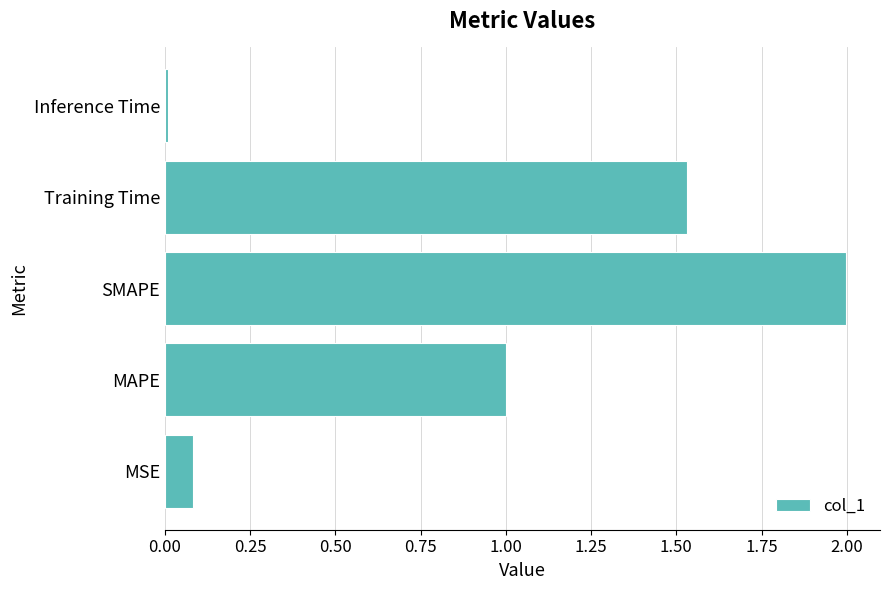

Rank the categories by value from lowest to highest.

Inference Time, MSE, MAPE, Training Time, SMAPE